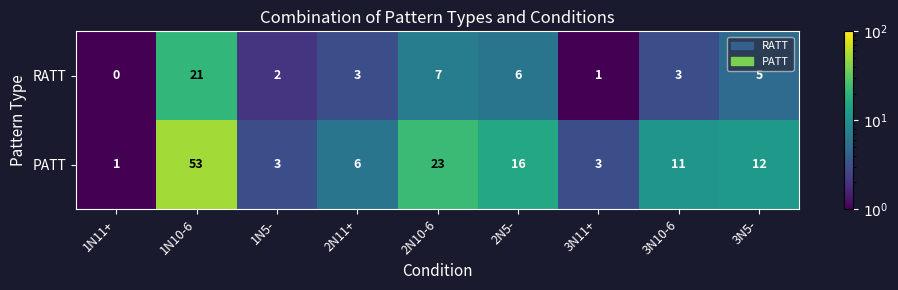

The RATT series shows 11 at 2N10-6. True or false?

False